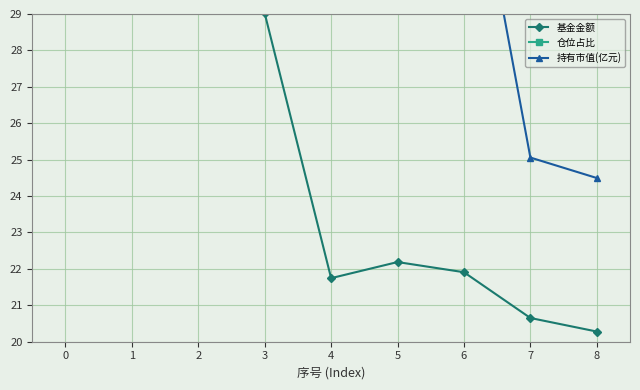

What is the maximum value shown in the chart?

300.0